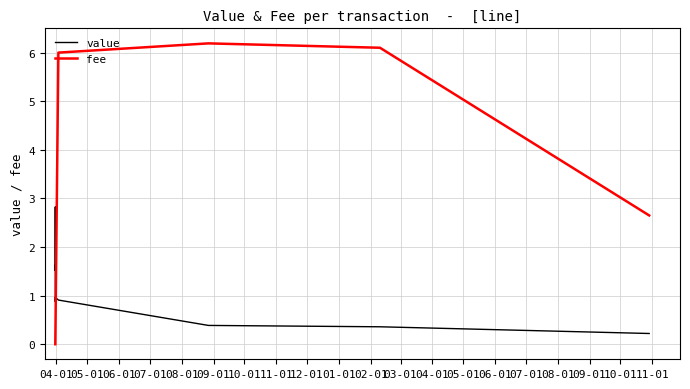

What position from the left is 04-01?

1